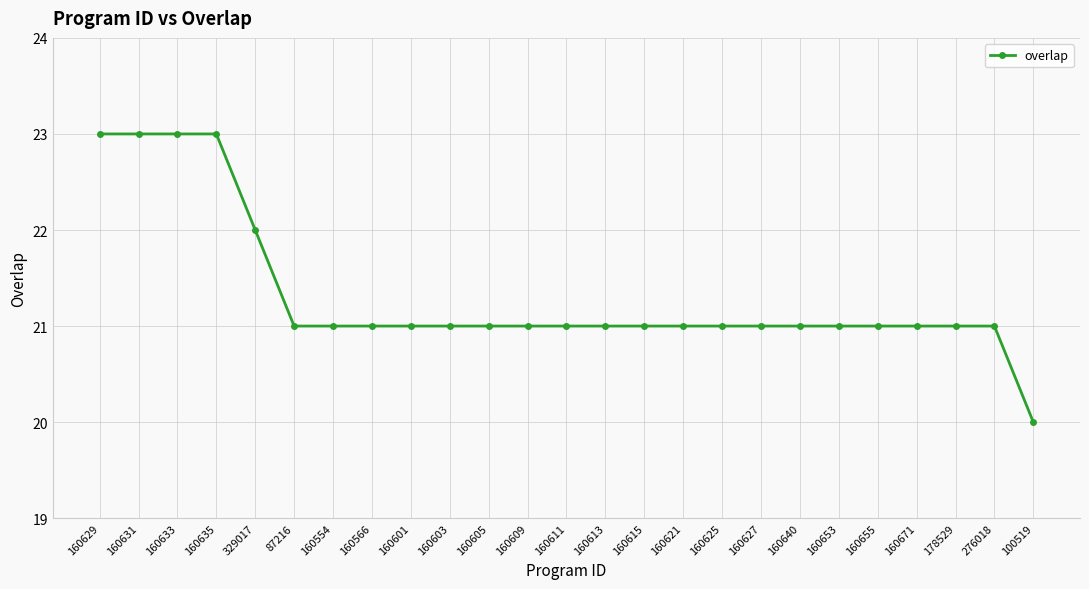

Reading left to right, transcribe all the data shown in this chart.

23	23	23	23	22	21	21	21	21	21	21	21	21	21	21	21	21	21	21	21	21	21	21	21	20